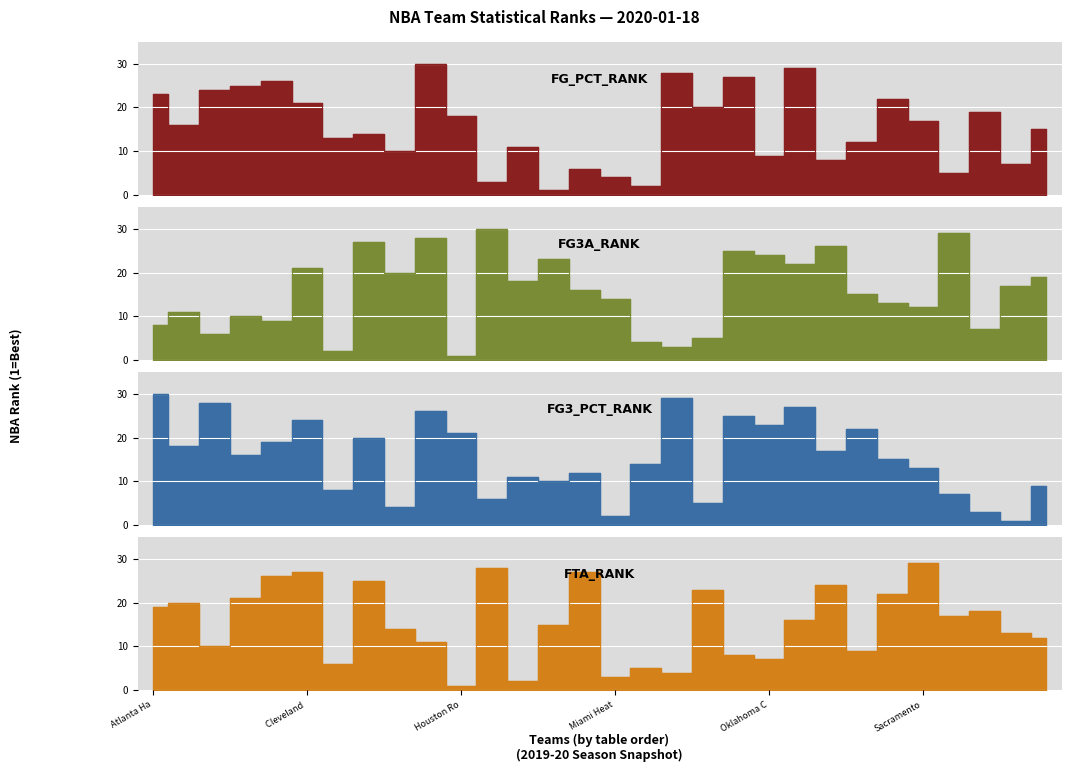

Where is FG3A_RANK nearest to the value 15?

Phoenix Suns